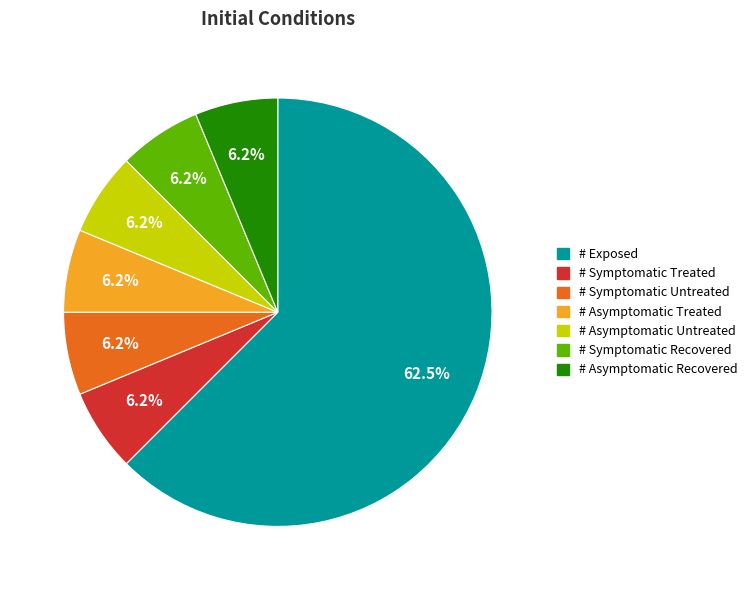

Which category has the biggest portion of the pie?

# Exposed